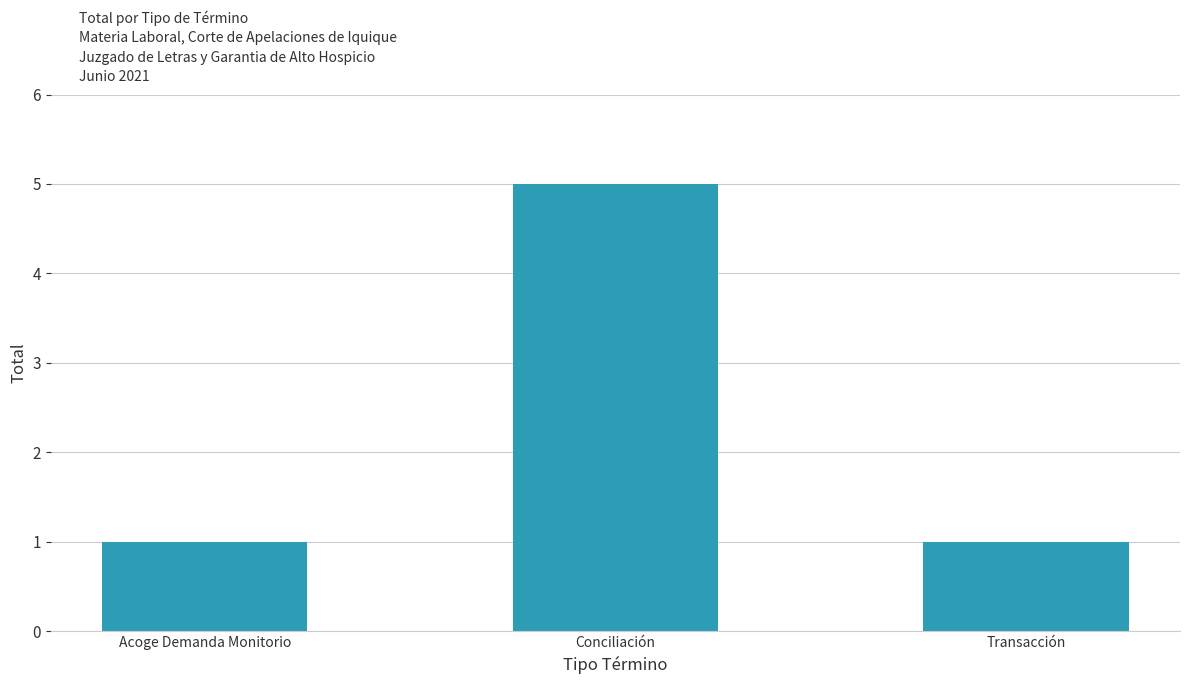

What is the label of the 2nd bar from the left?

Conciliación